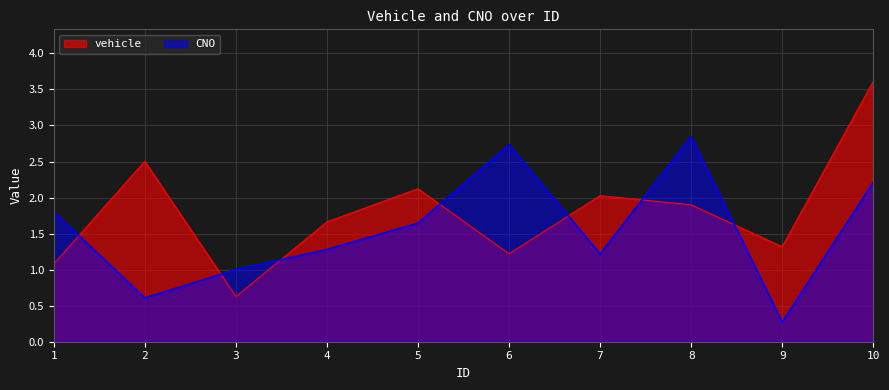

What is the difference between the highest and lowest values at 2?

1.9